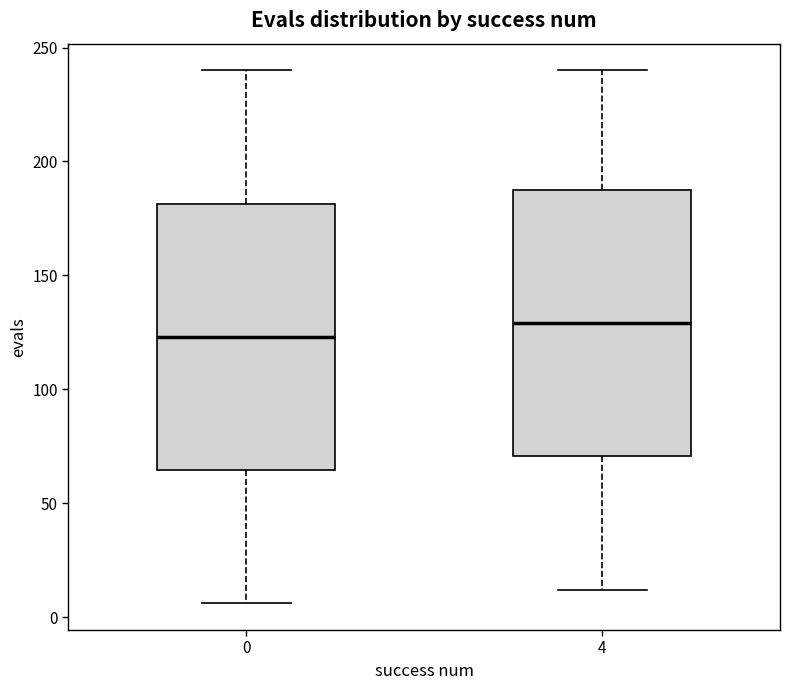

Where is the upper edge of the box at x = 0 on the y-axis? The values are not printed on the chart, so give them approximately, as read against the axis.

180